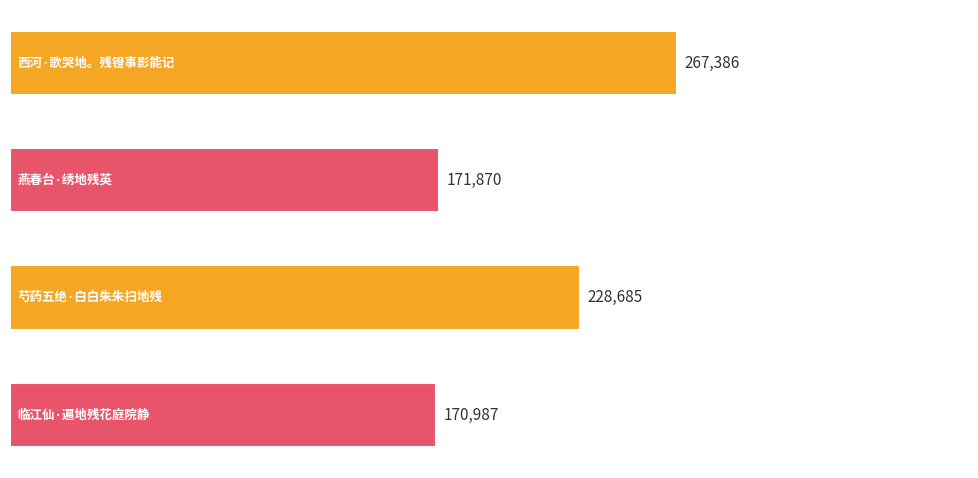

What is the smallest value displayed?

170987